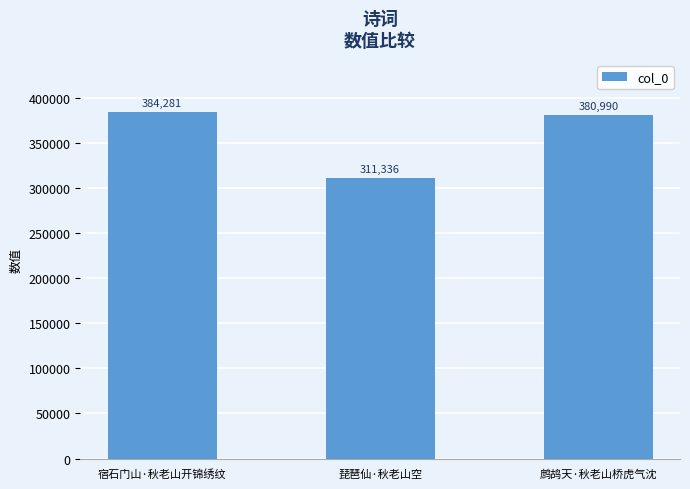

Between 宿石门山·秋老山开锦绣纹 and 鹧鸪天·秋老山桥虎气沈, which is larger?

宿石门山·秋老山开锦绣纹